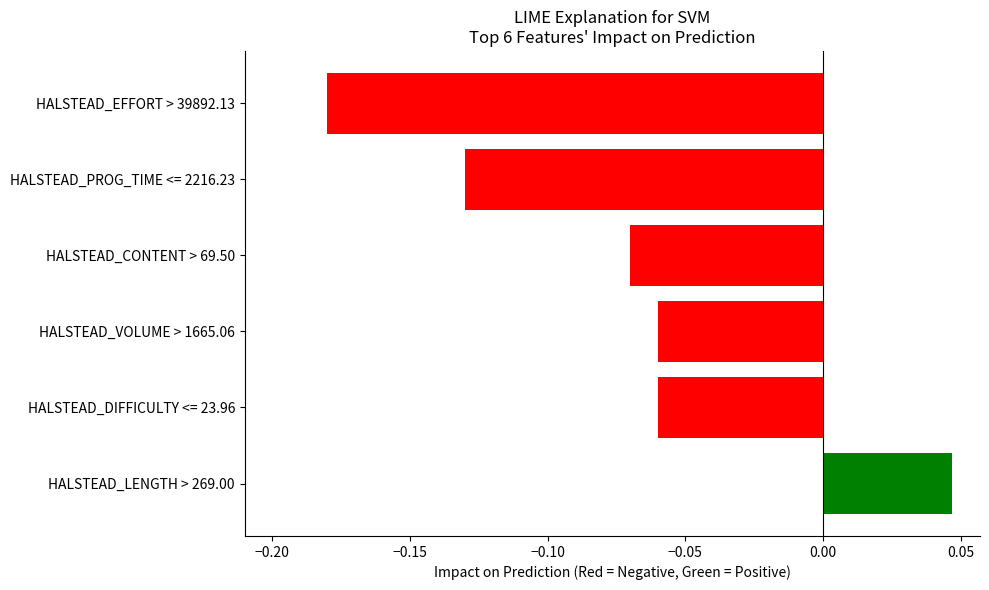

What position from the bottom is HALSTEAD_PROG_TIME <= 2216.23?

5